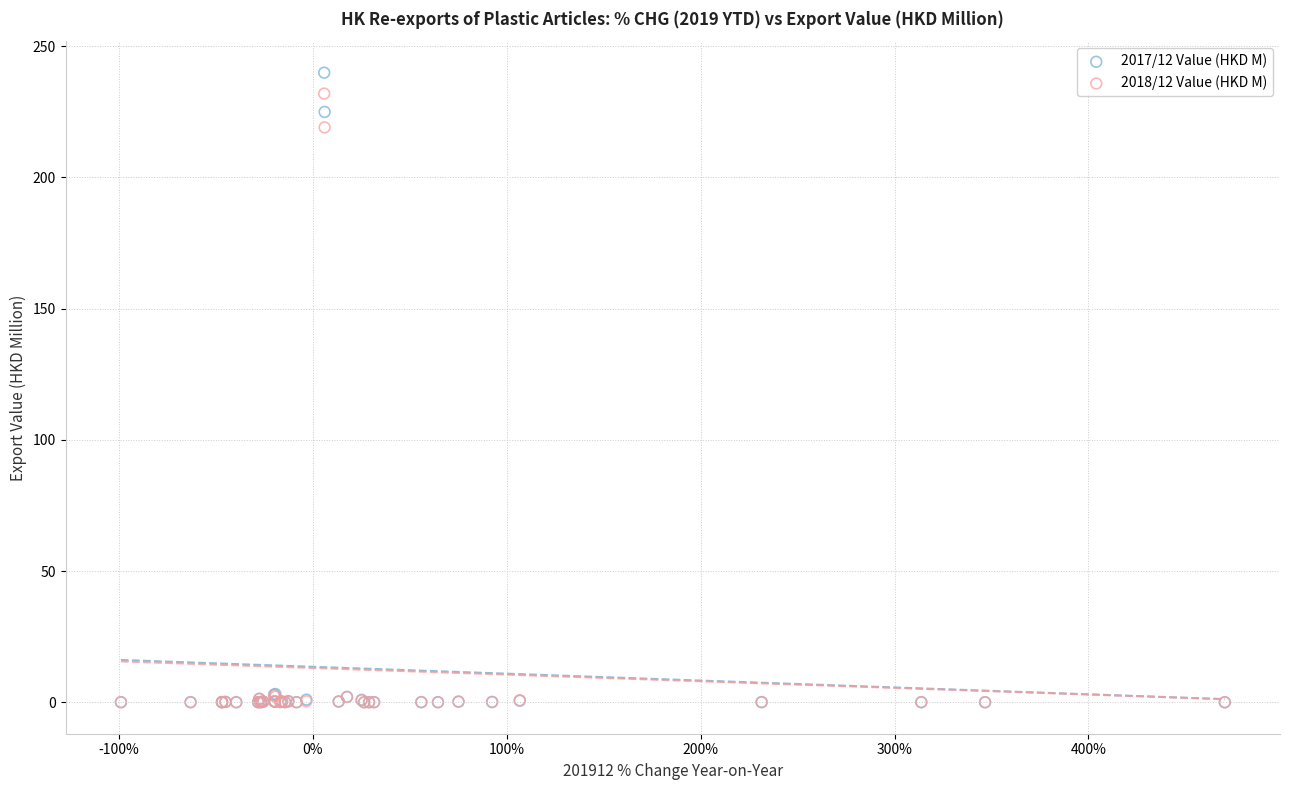

Across all series, what Y value is closest to 119?

219.1